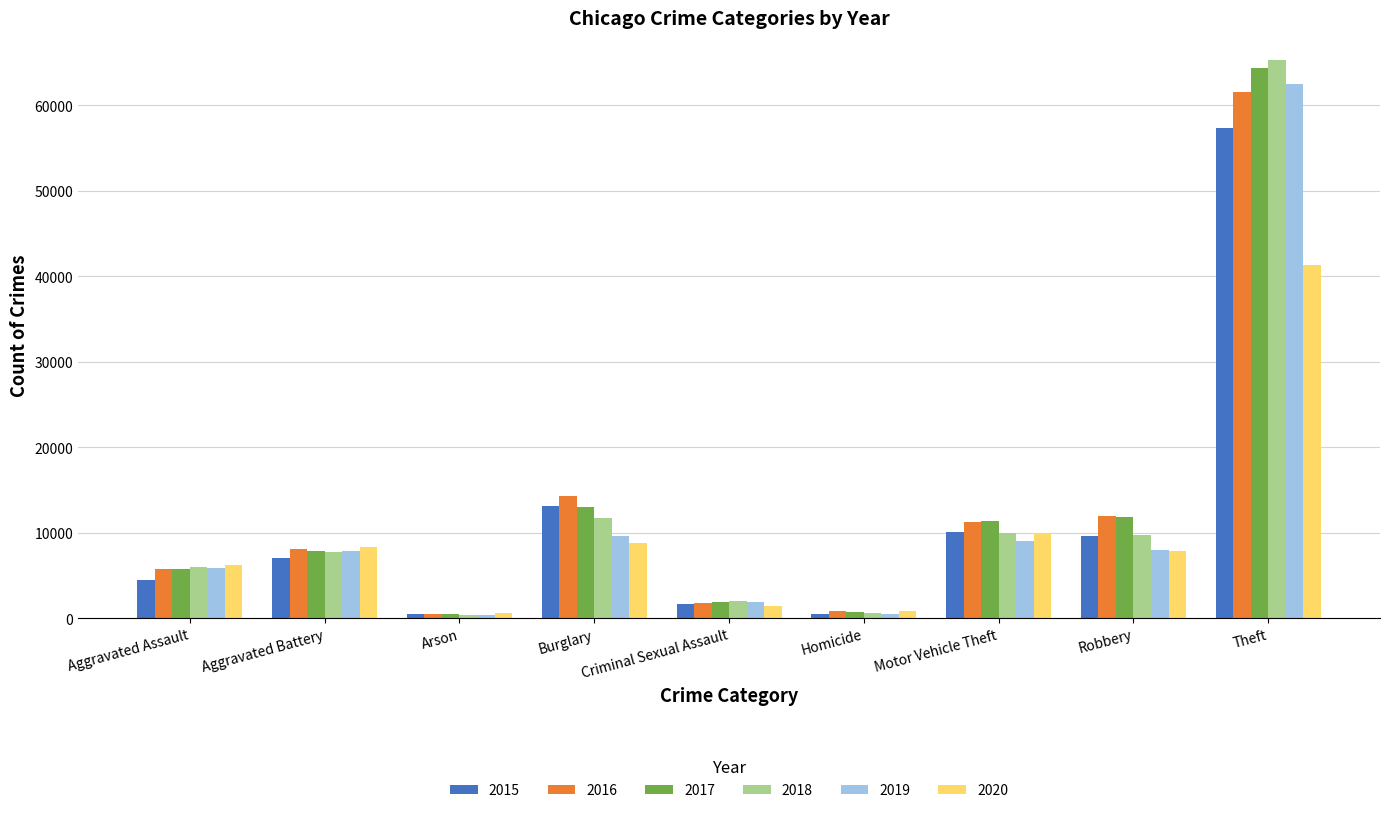

Are the bars horizontal?

No